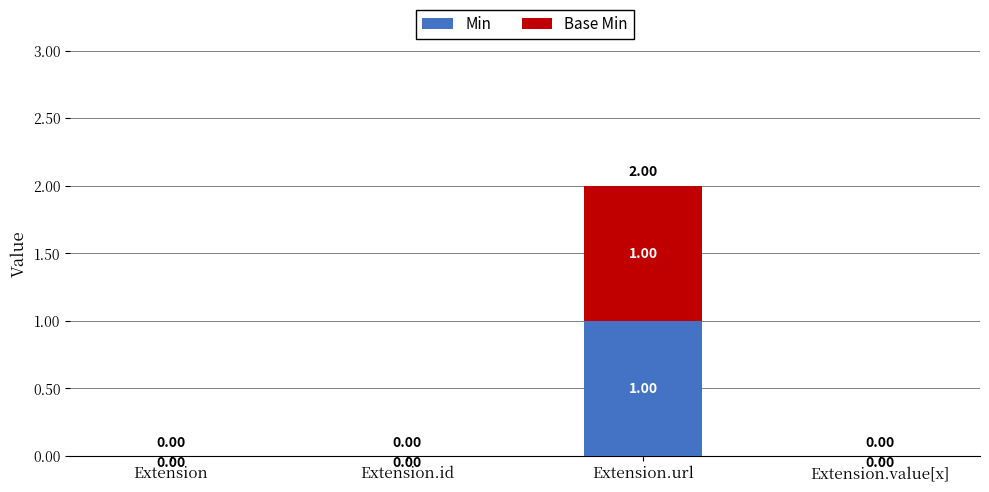

At which category is the sum across all series the highest?

Extension.url